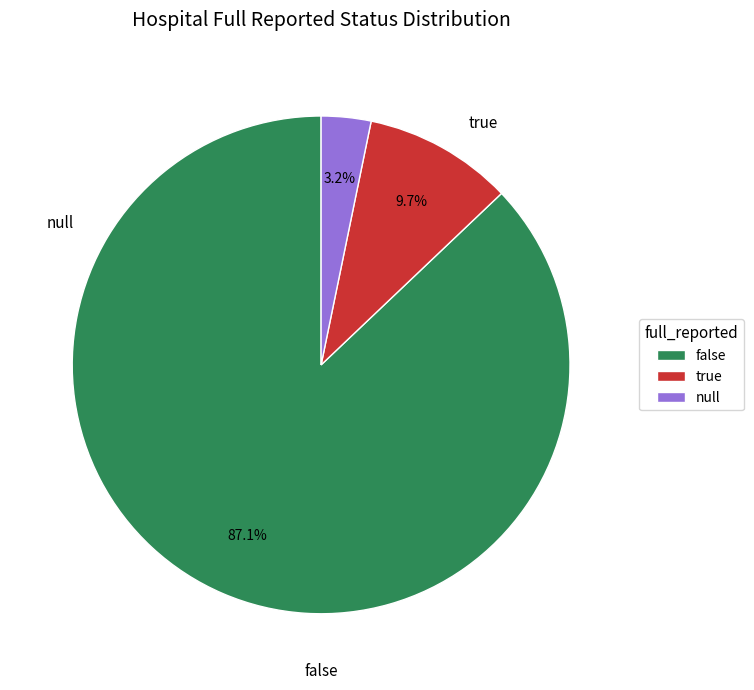

How many slices are in this pie chart?

3